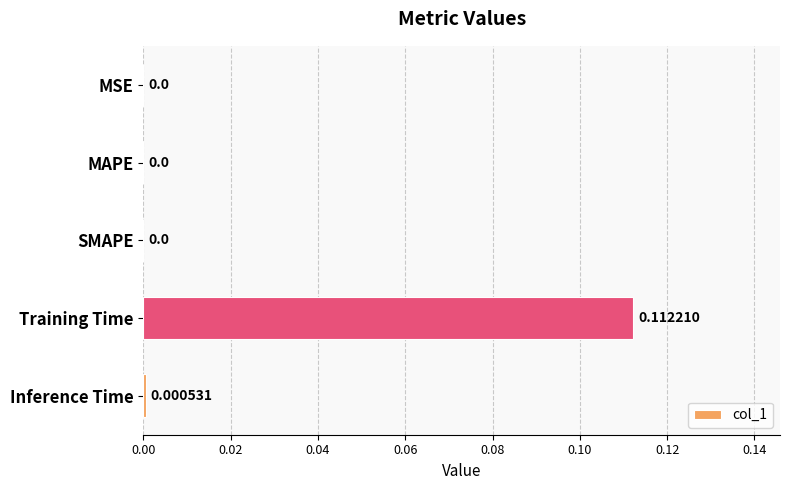

Count the number of categories in the chart.

5